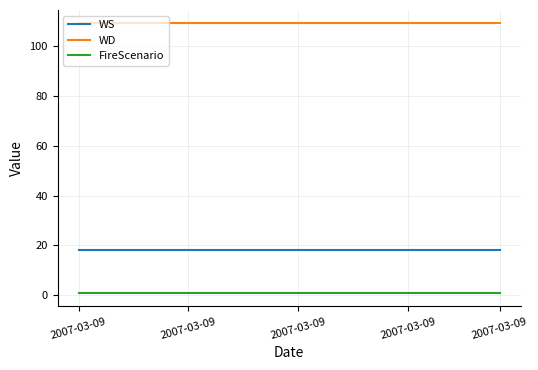

Which series has the largest total across all categories?

WD